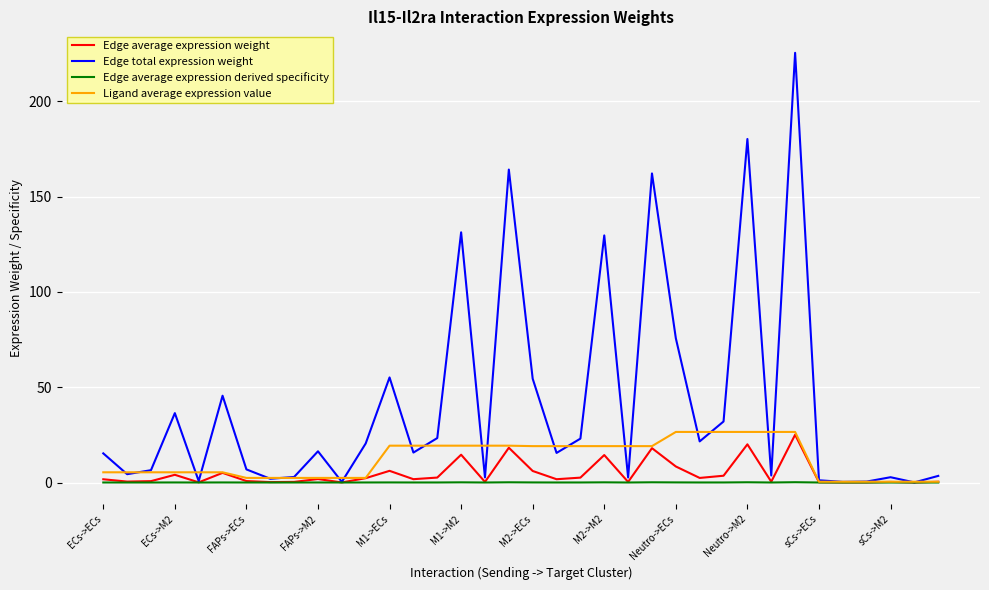

Which series has the largest total across all categories?

Edge total expression weight